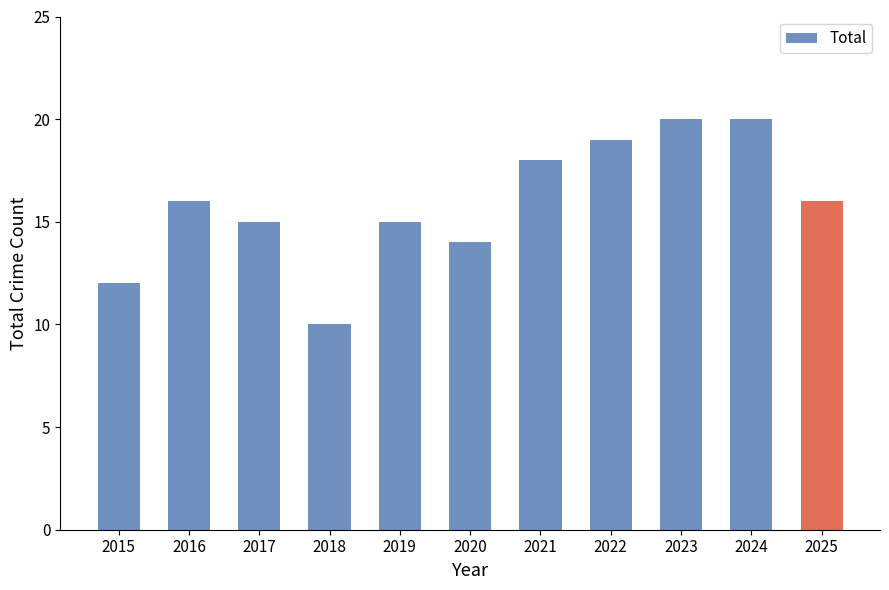

At which category does the chart reach its minimum across all series?

2018